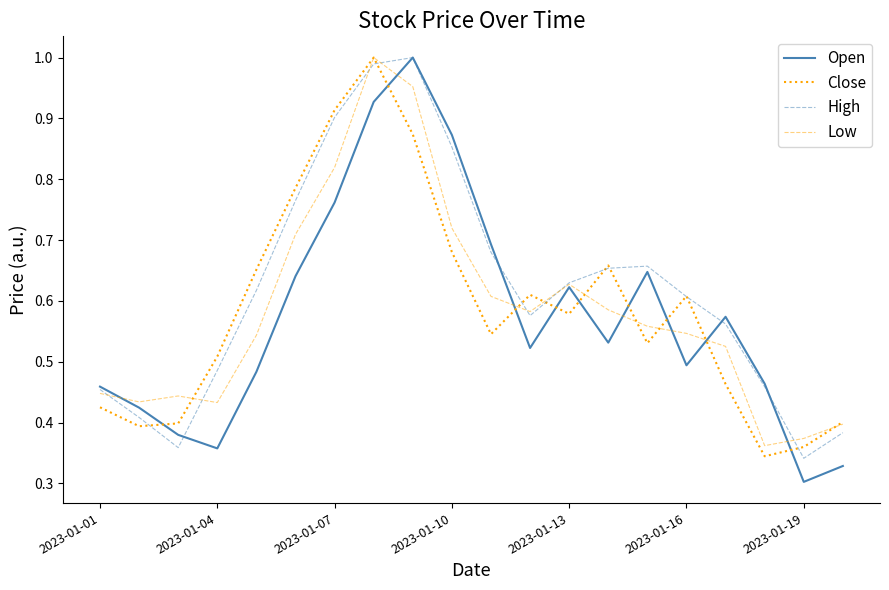

Does the chart have visible grid lines?

No